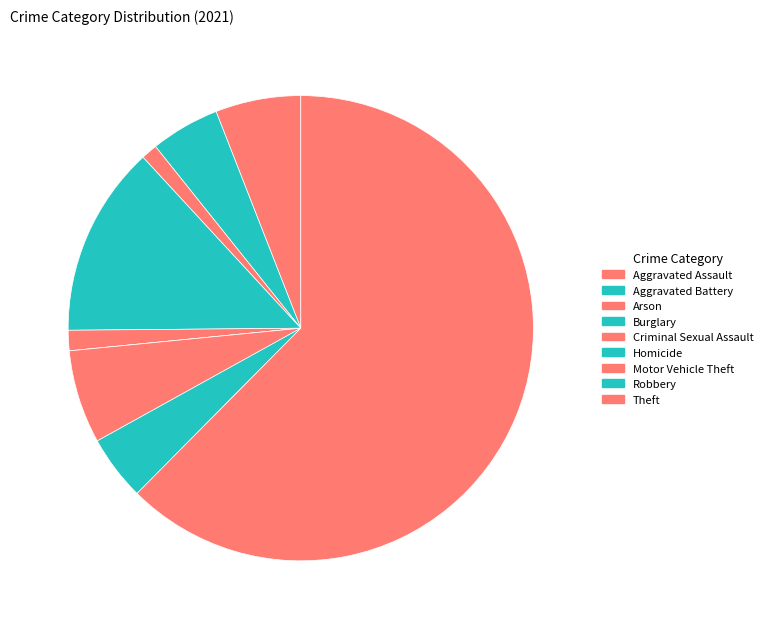

Which category has the smallest portion of the pie?

Homicide